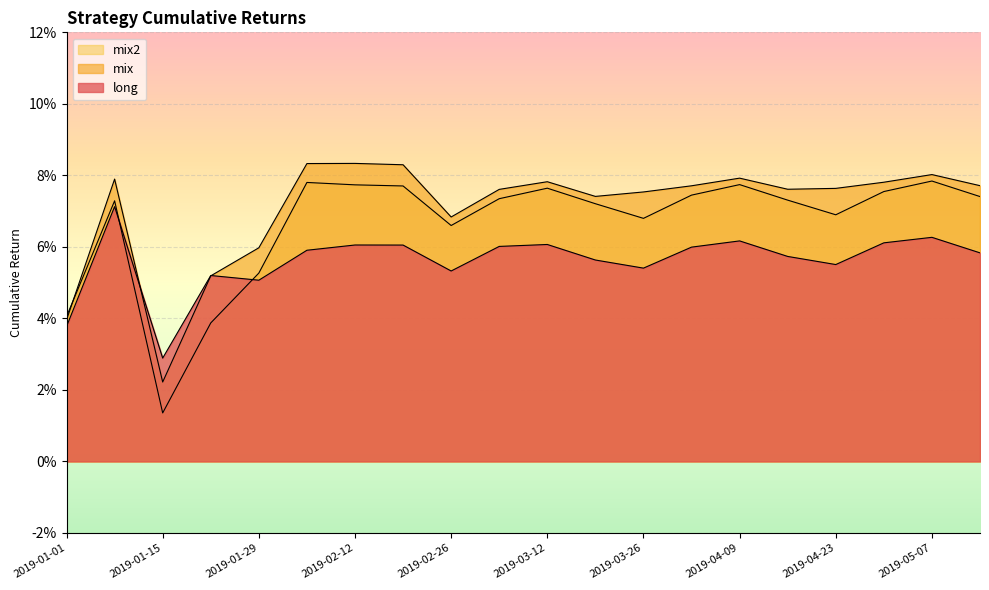

How many lines are shown in the chart?

3